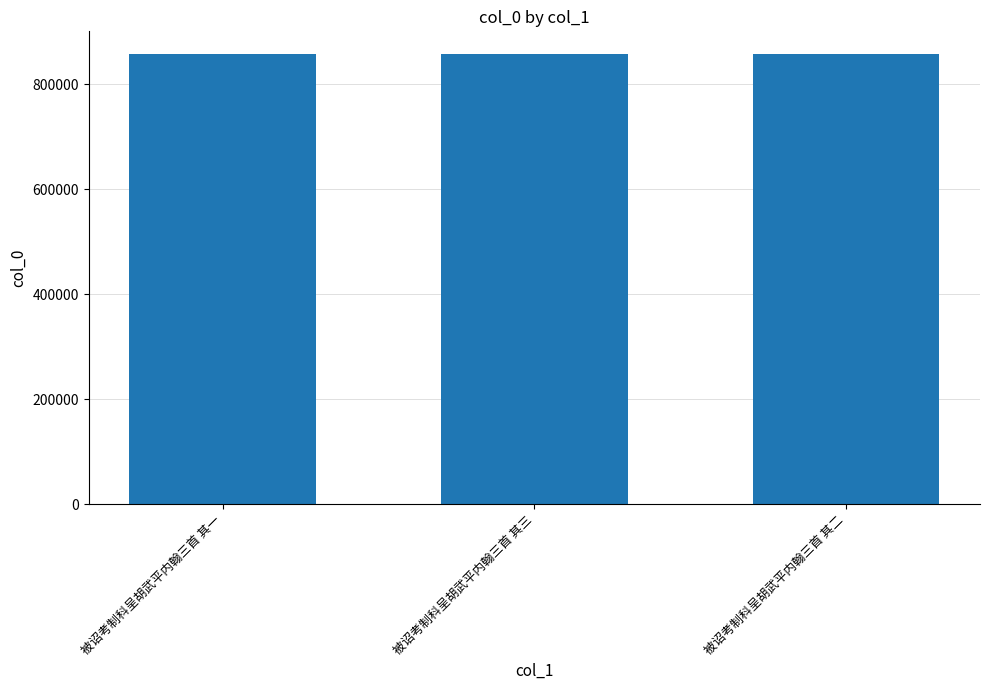

True or false: the data shows 1424178 at 被诏考制科呈胡武平内翰三首 其一.

False